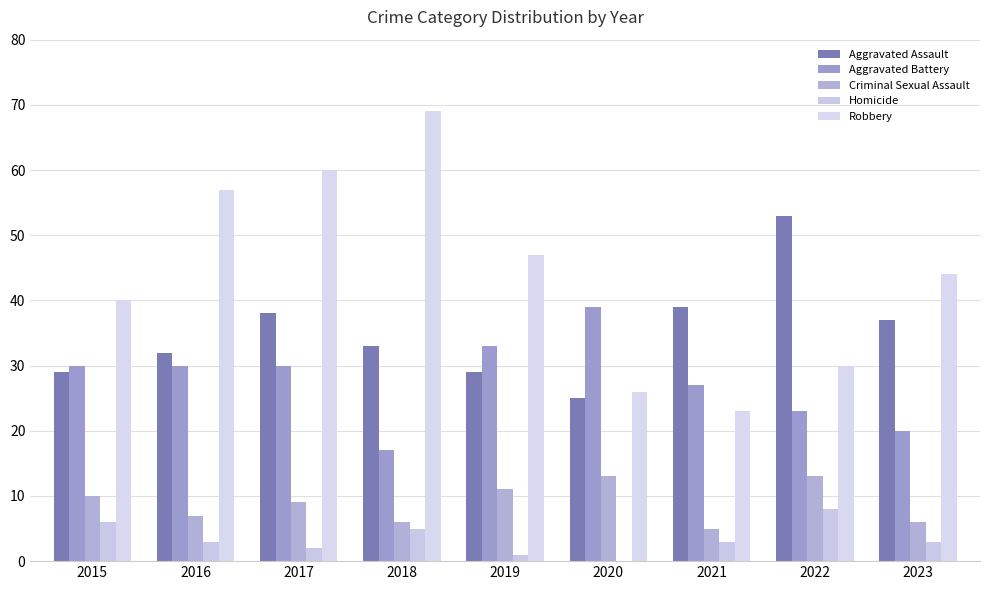

Count the number of categories in the chart.

9